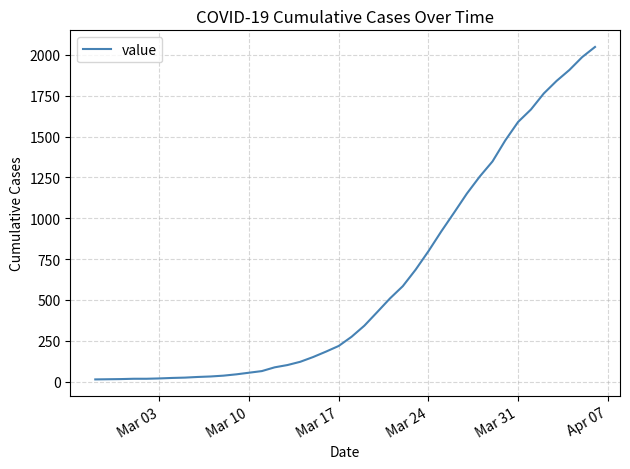

How many lines are shown in the chart?

1